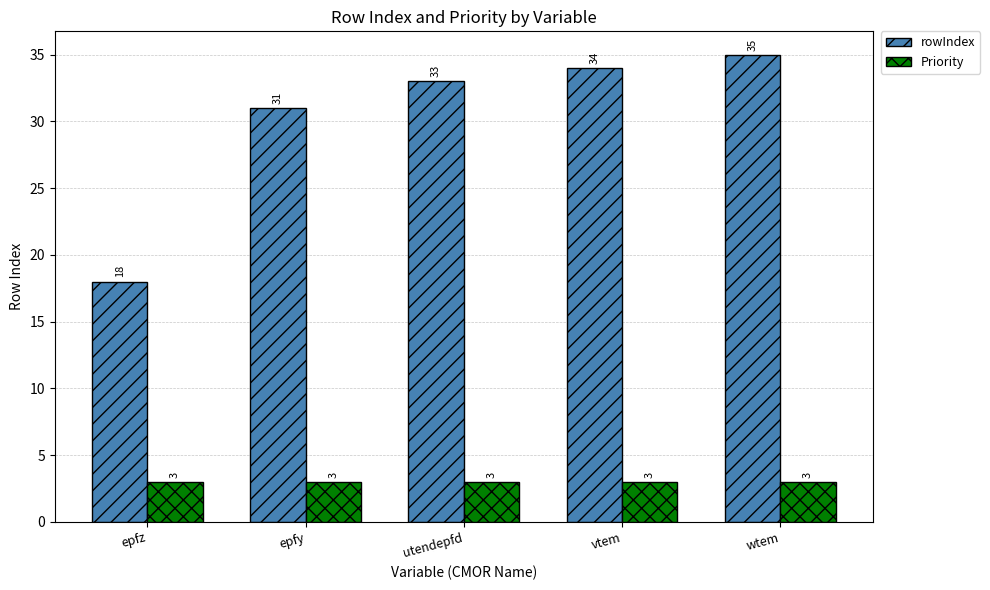

What position from the left is epfz?

1